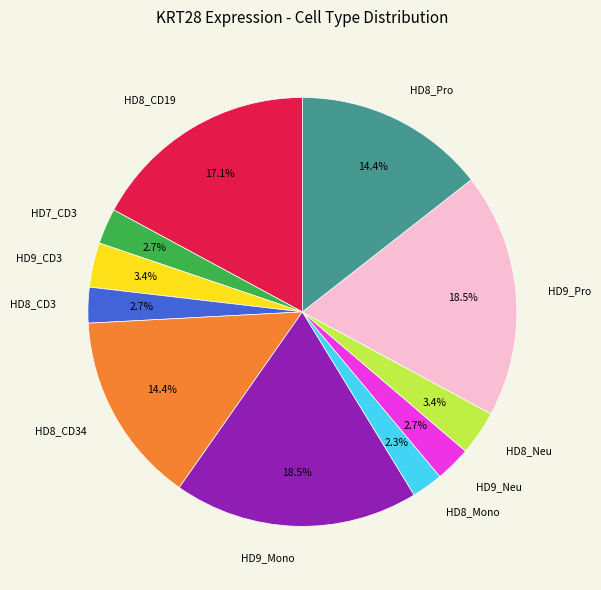

Is there a majority slice in this chart?

No